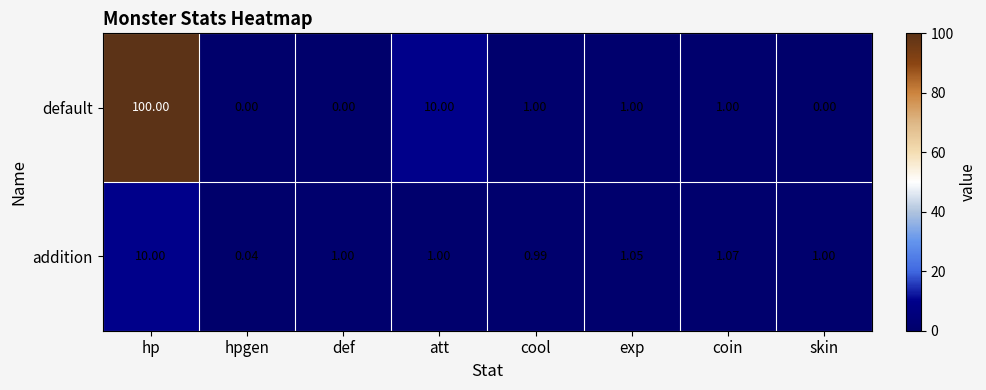

At which category does the chart reach its peak across all series?

hp